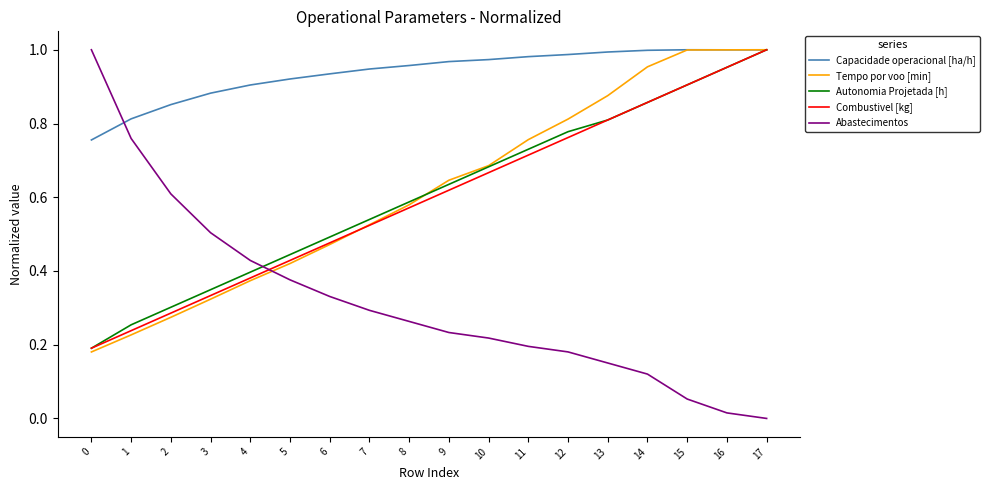

Which series changed the most between 2 and 13?

Tempo por voo [min]